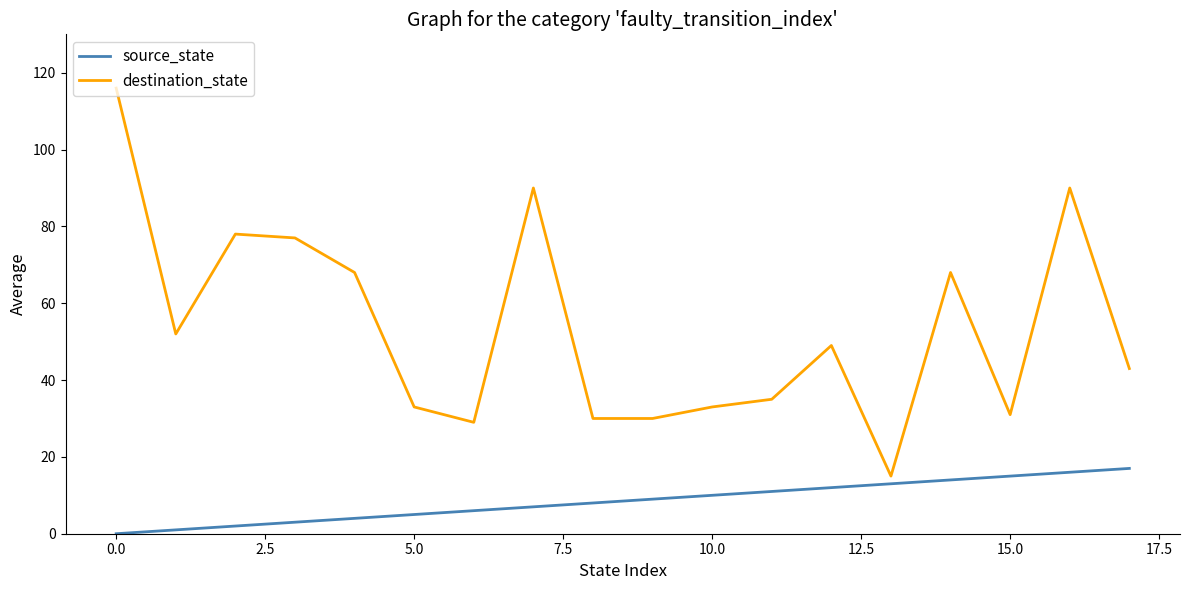

True or false: source_state and destination_state intersect in this chart.

False